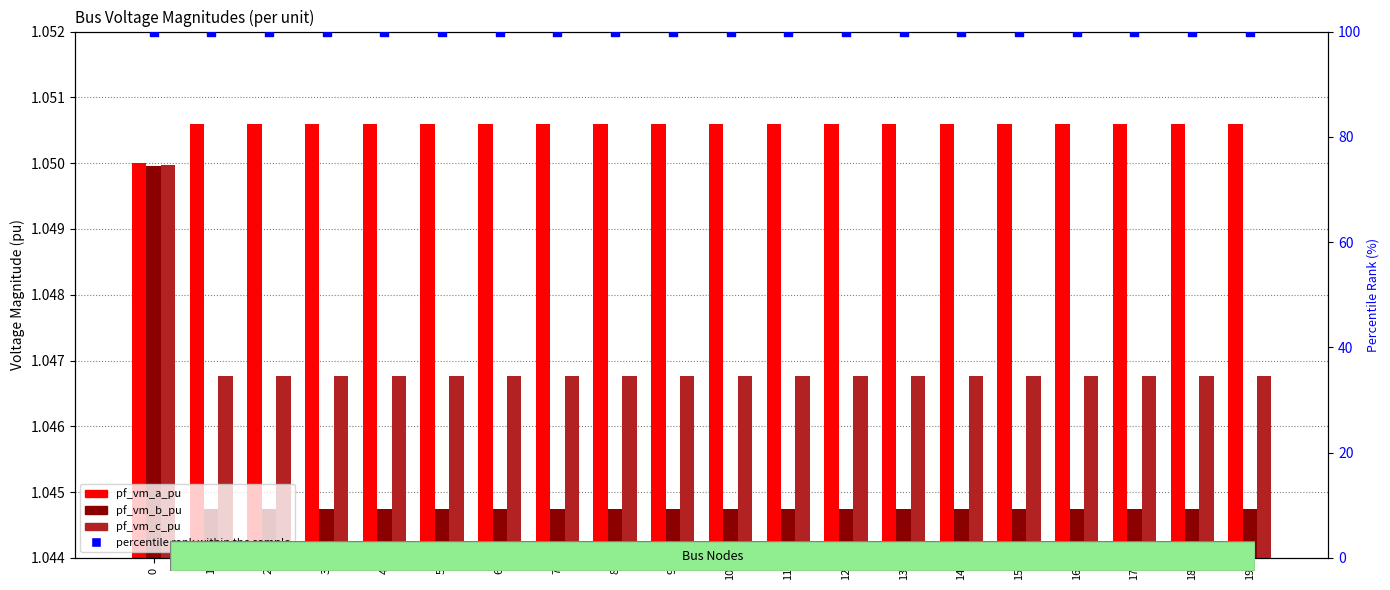

Which series contains the lowest Y value?

pf_vm_b_pu